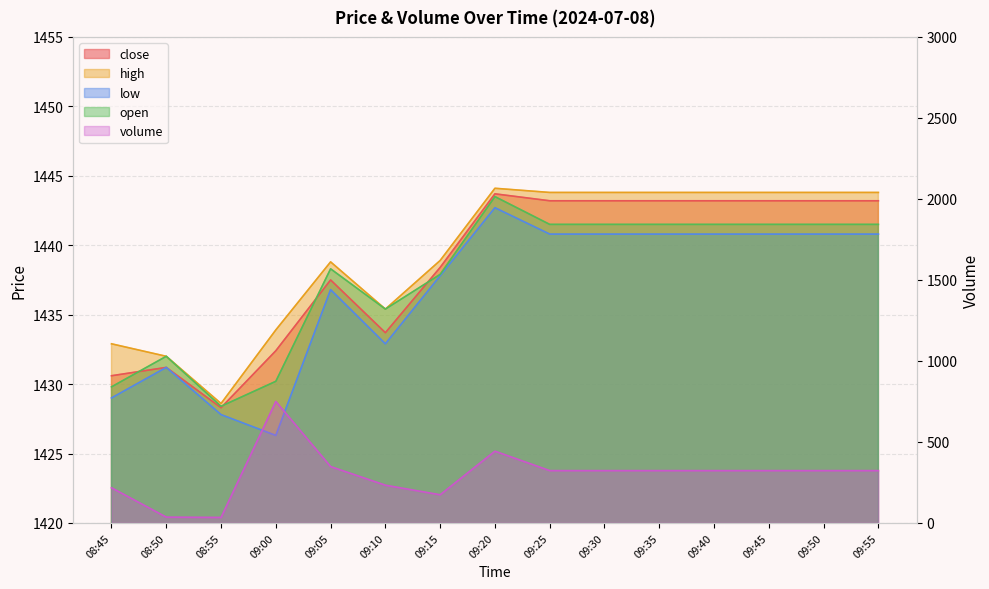

Does the chart display data point markers on the line(s)?

No